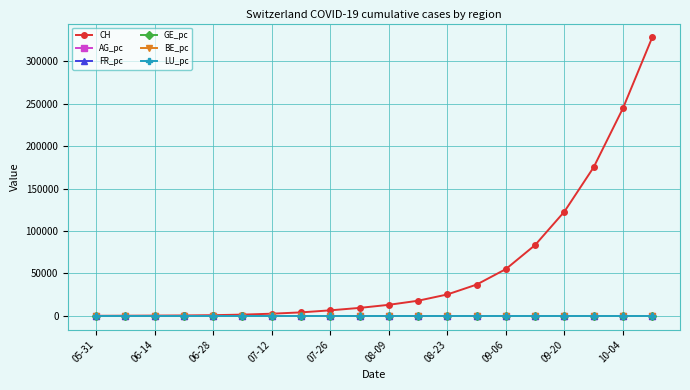

What is the value of the CH point at the 18th from the left?

175082.0